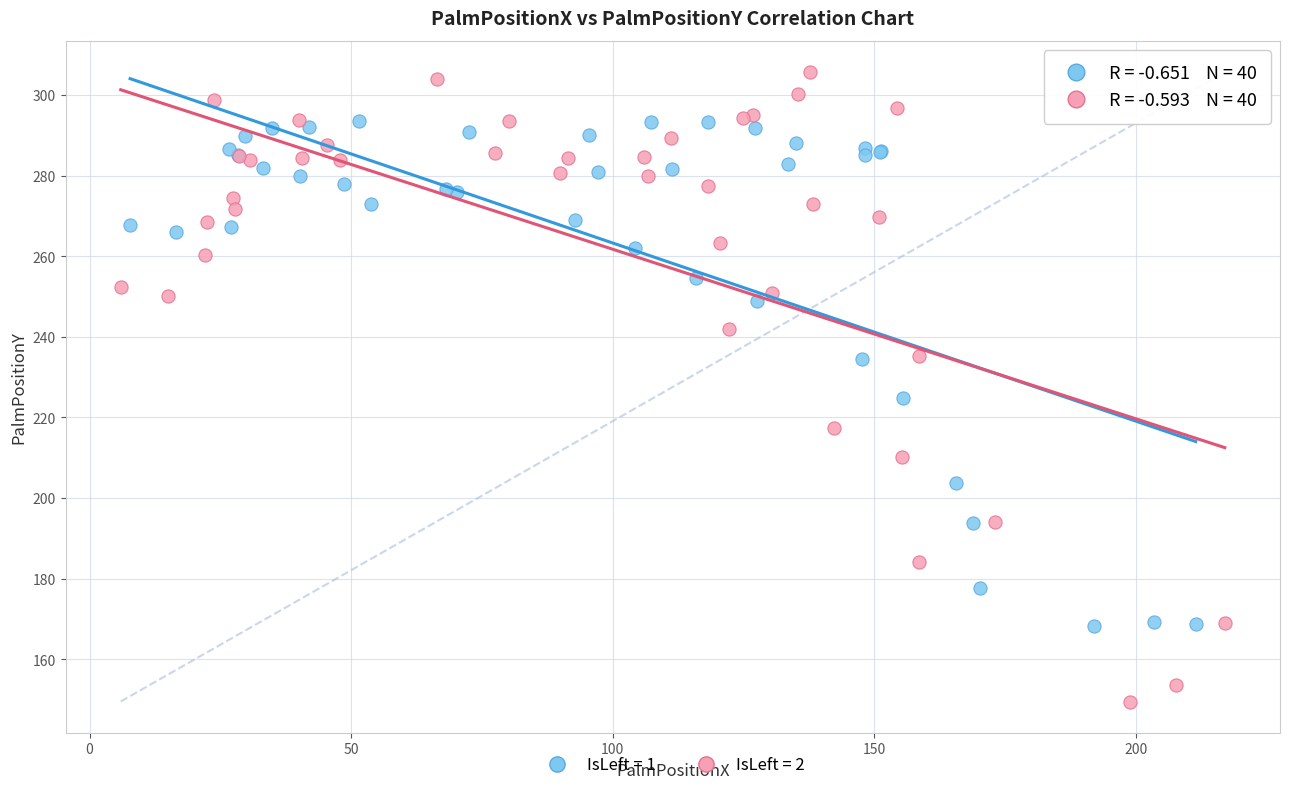

Which series has the widest spread of Y values?

IsLeft = 2